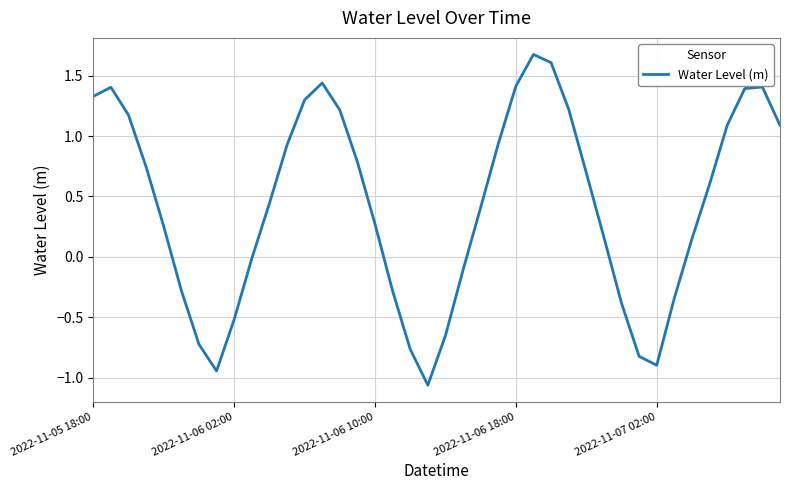

What is the maximum value shown in the chart?

1.7